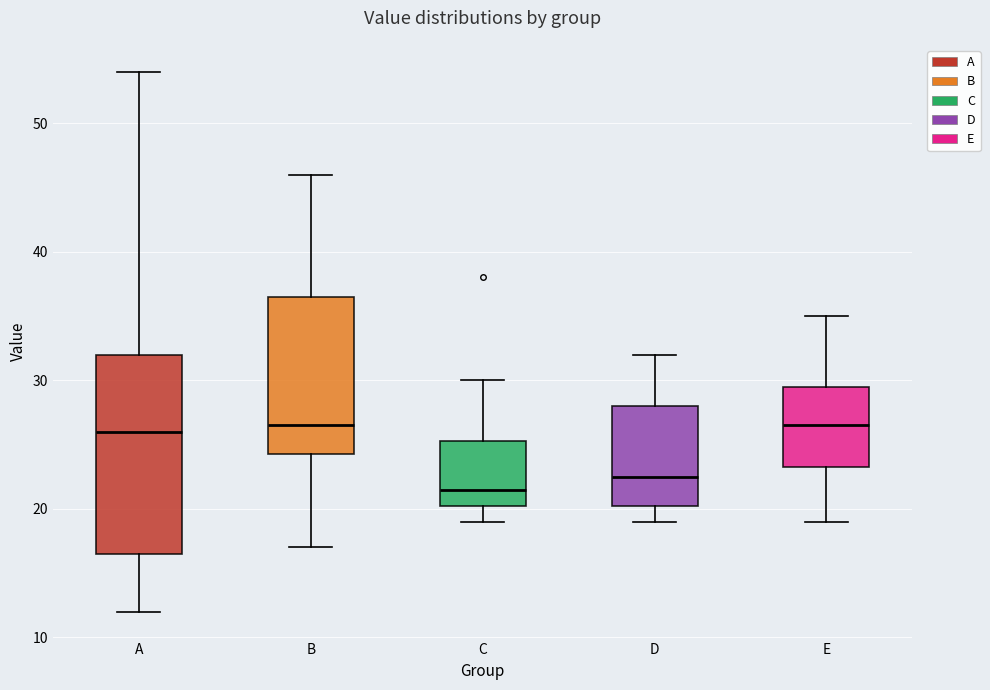

Reading left to right, read every box against the y-axis: the position of its median line, the range the box covers, and the ends of its whiskers. The values are not printed on the chart, so give them approximately, as read against the axis.

A: median 26, box 17 to 32, whiskers 12 to 54
B: median 27, box 24 to 37, whiskers 17 to 46
C: median 22, box 20 to 25, whiskers 19 to 30
D: median 23, box 20 to 28, whiskers 19 to 32
E: median 27, box 23 to 30, whiskers 19 to 35